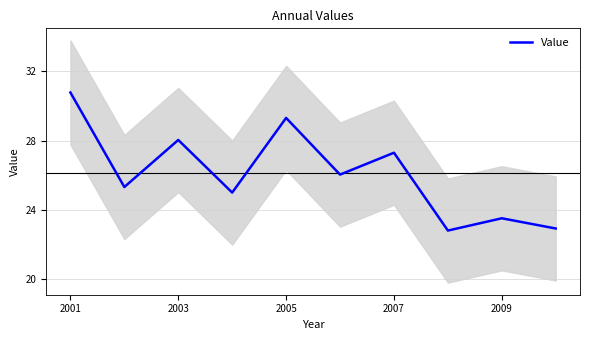

Does the chart have visible grid lines?

Yes